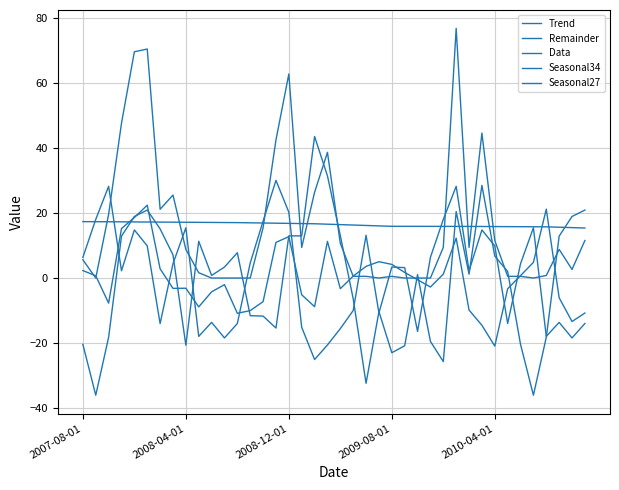

True or false: Remainder has more than 0 points higher than both neighbors.

True